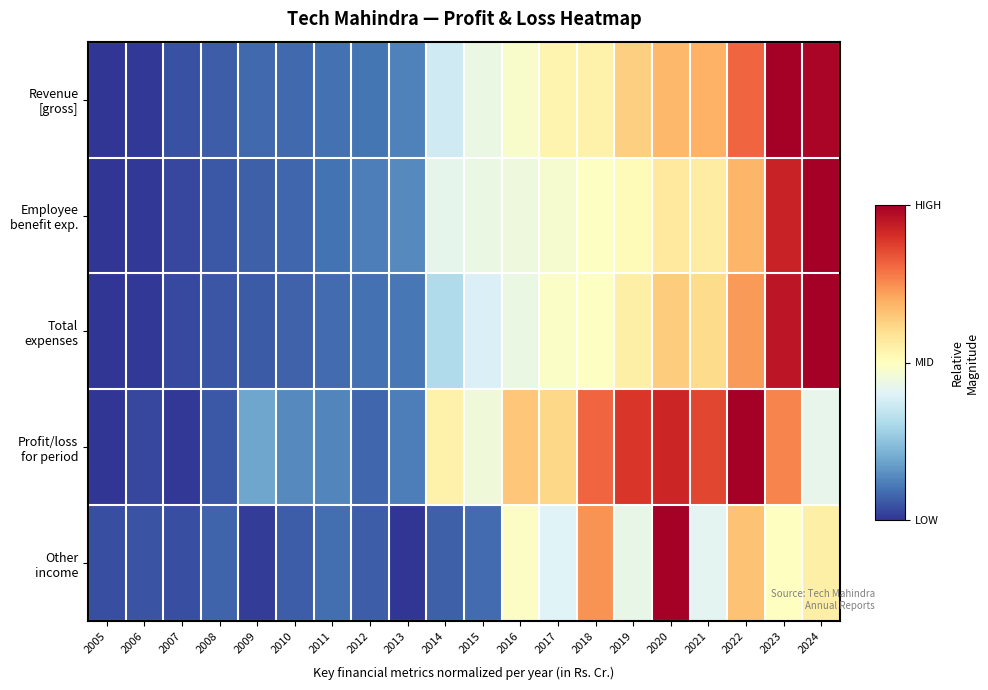

Which has a higher value, 2019 or 2005?

2019